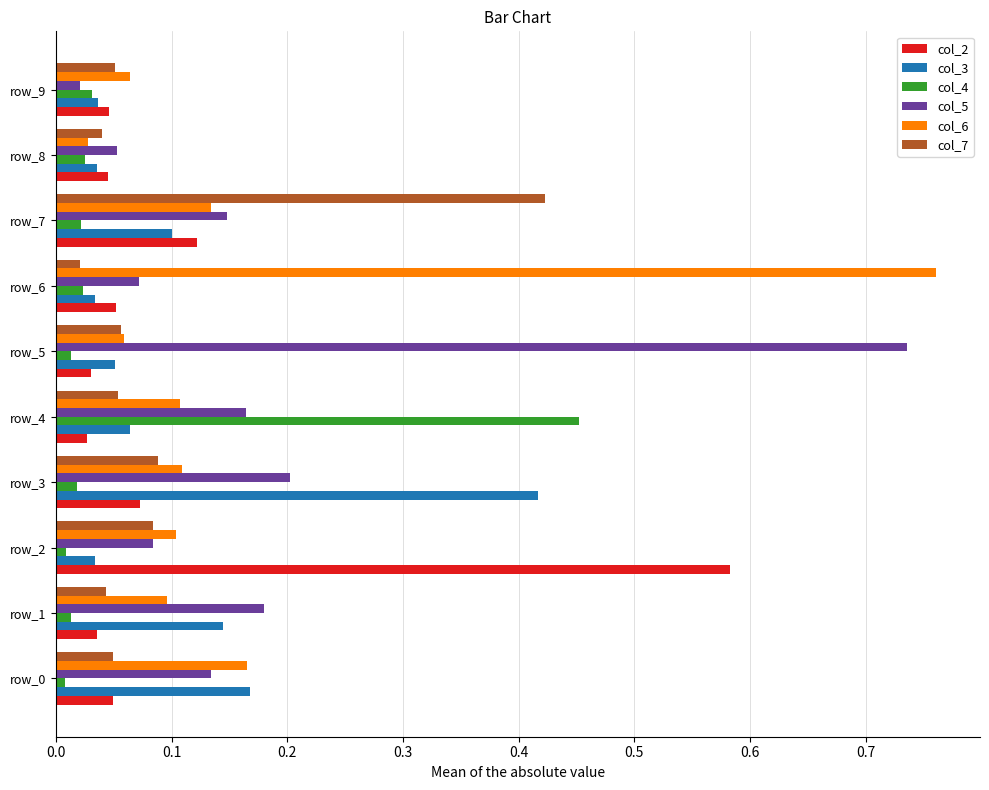

Between row_3 and row_4, which series saw the biggest shift?

col_4